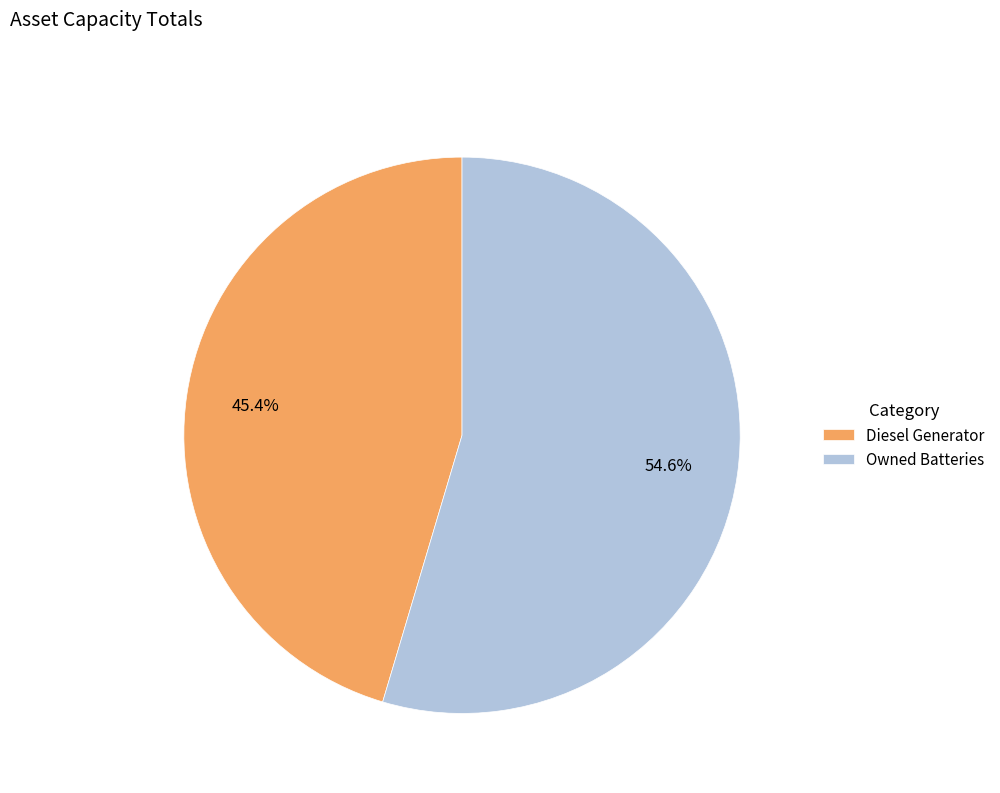

What is the majority slice?

Owned Batteries